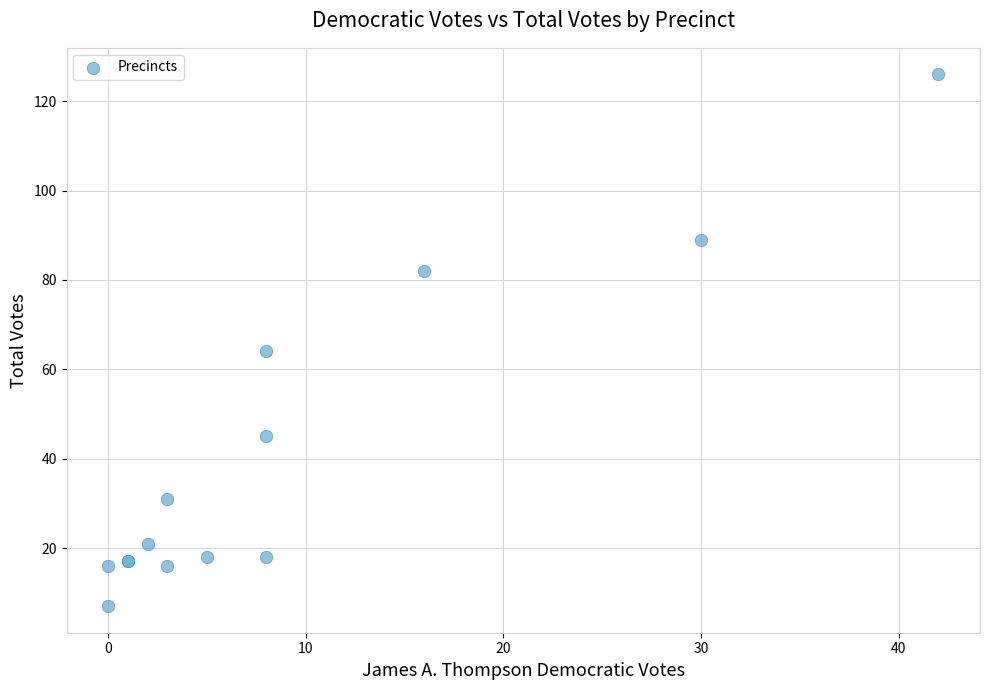

What Y value in the scatter plot is closest to 66?

64